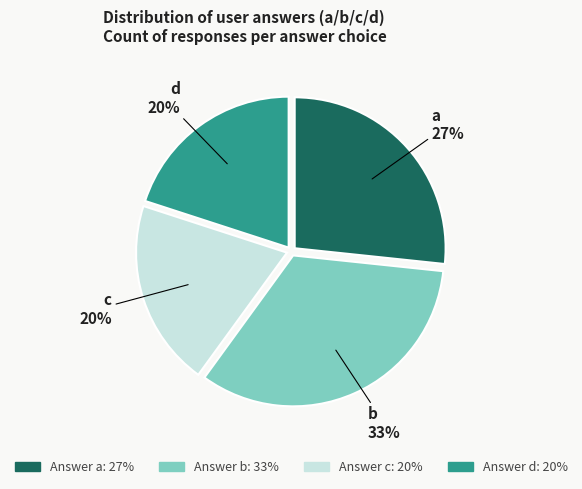

Is there any slice that represents more than half of the pie?

No